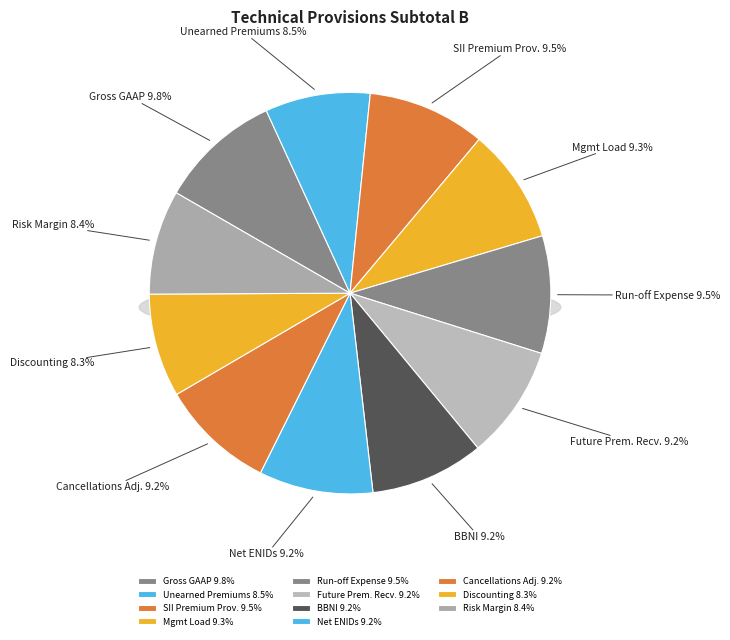

To the nearest percent, what percentage of the pie is Gross GAAP Technical Provisions?

10%